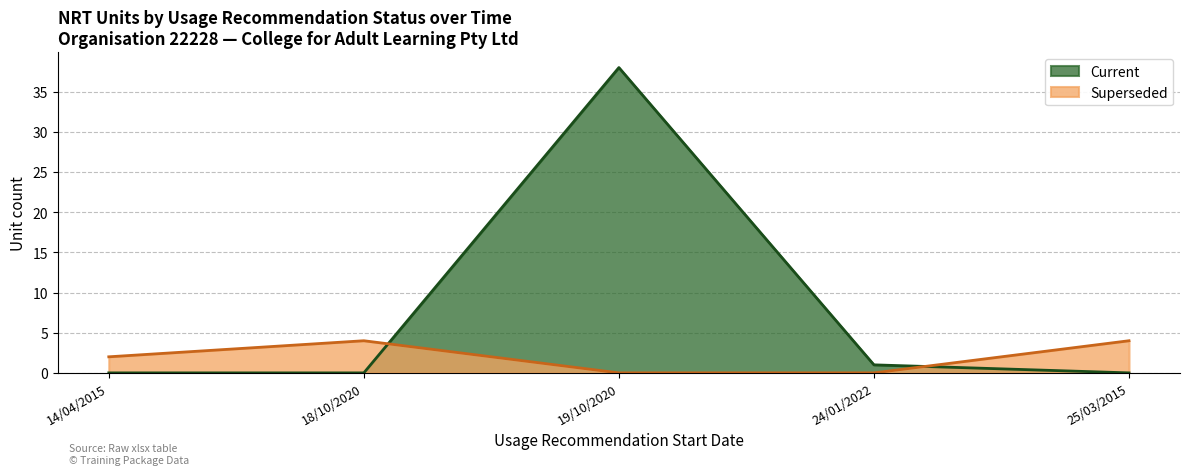

True or false: Current has more than 0 interior local peaks.

True